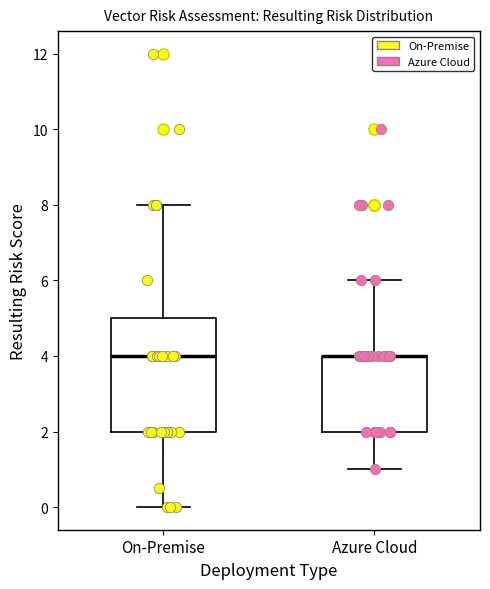

Comparing the boxes themselves (not the whiskers), which one is the tallest?

On-Premise